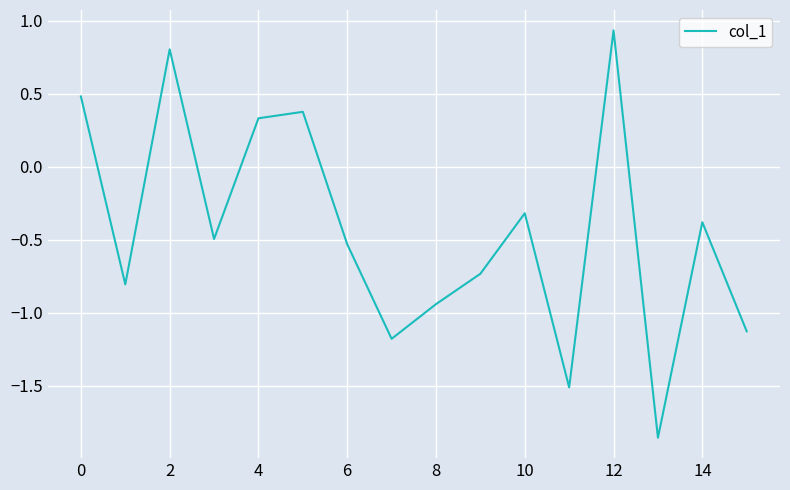

What is the difference between the maximum and minimum values?

2.8